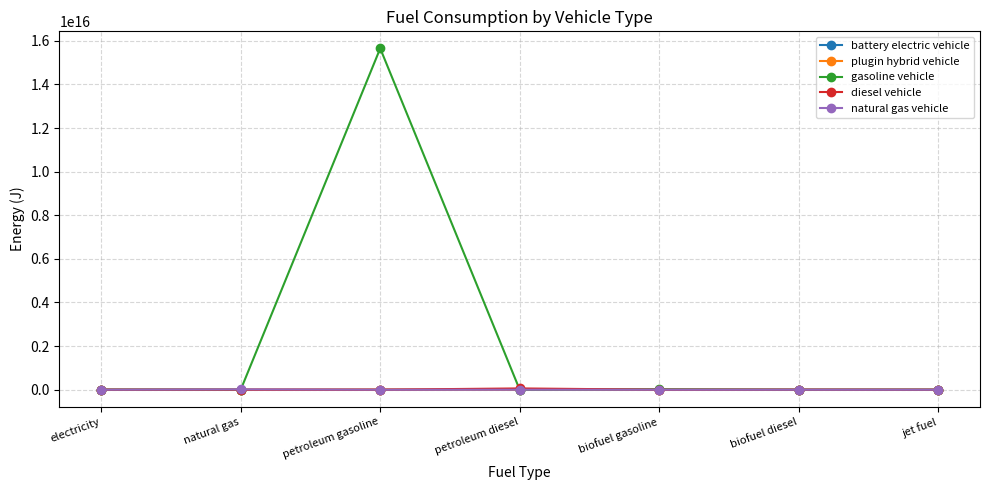

At which category is the sum across all series the highest?

petroleum gasoline